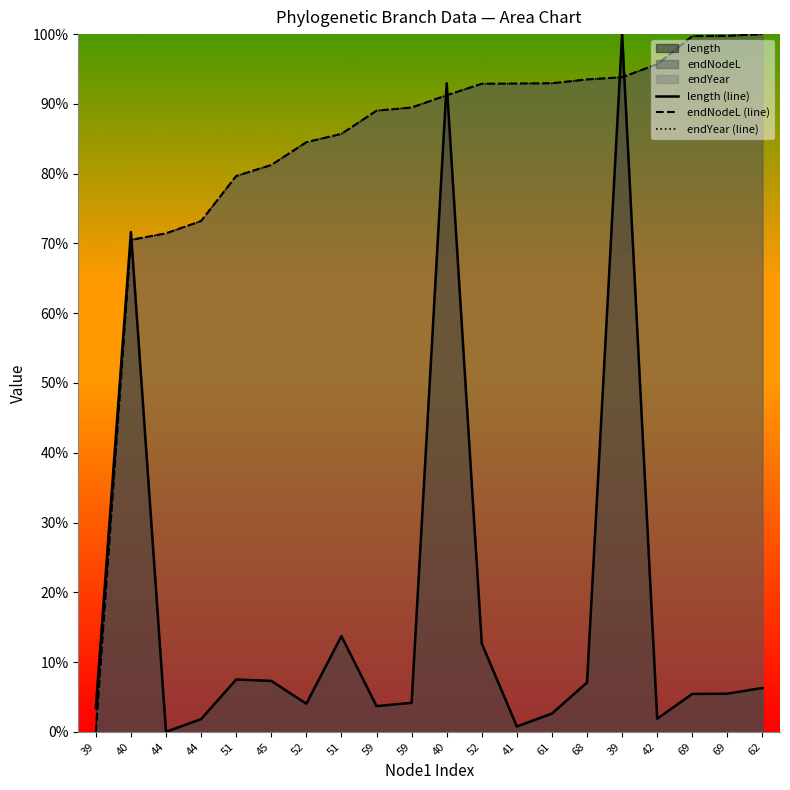

How many distinct data groups are displayed?

3